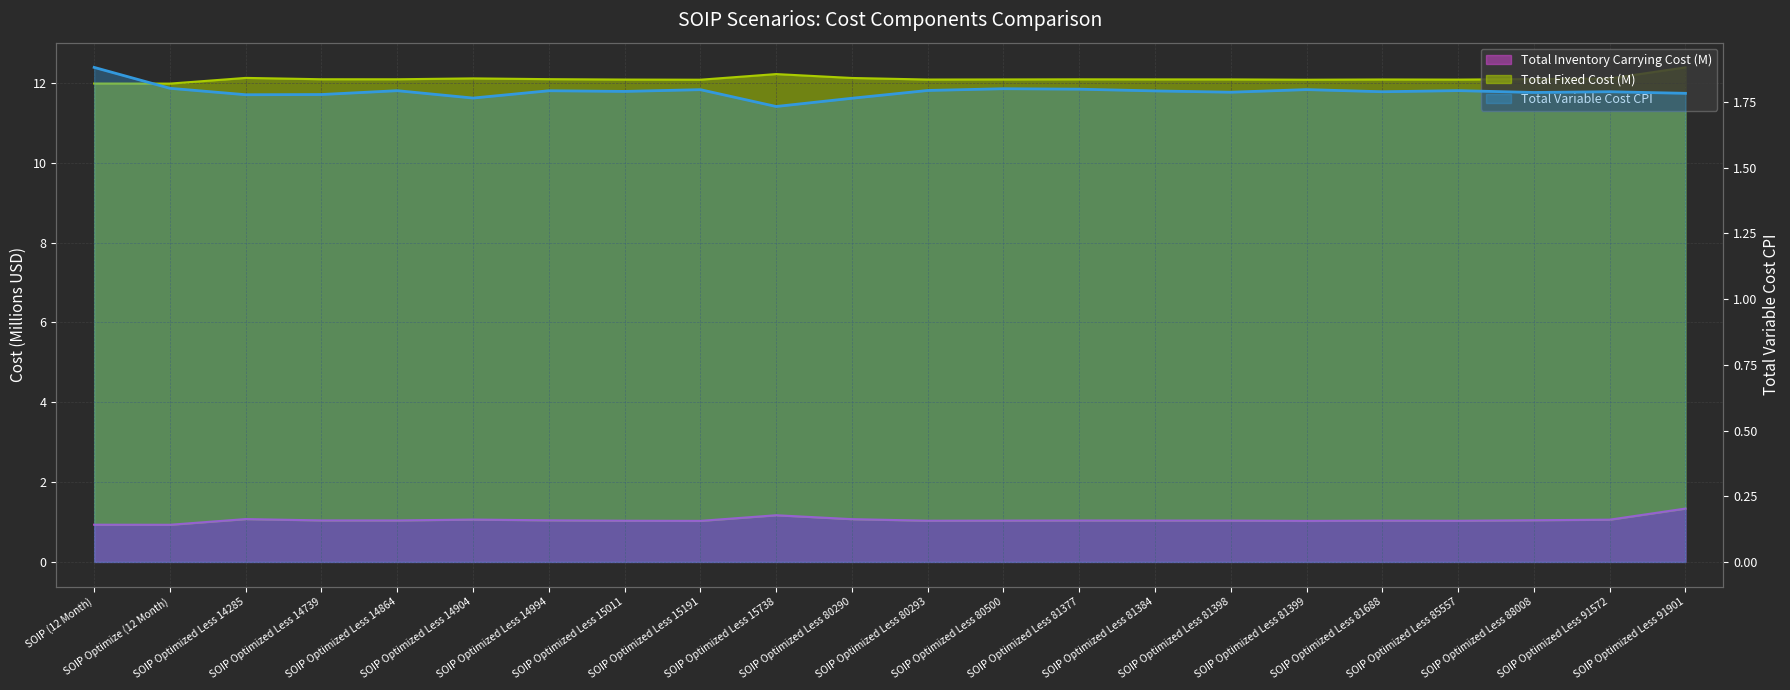

Is the value of Total Variable Cost CPI at SOIP Optimized Less 81384 greater than the value of Total Inventory Carrying Cost at SOIP Optimized Less 81377?

No